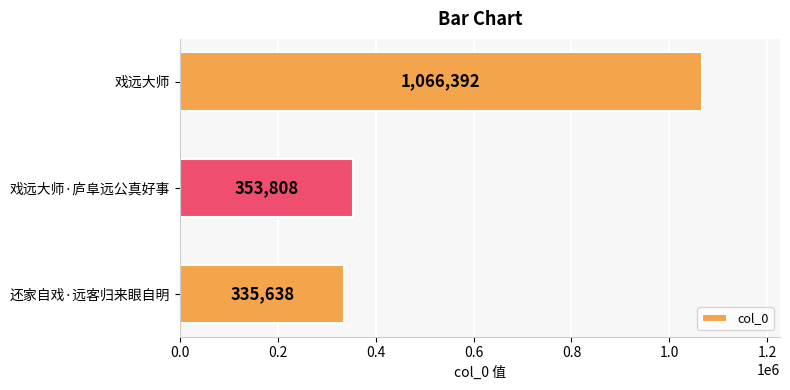

Rank the categories by value from highest to lowest.

戏远大师, 戏远大师·庐阜远公真好事, 还家自戏·远客归来眼自明